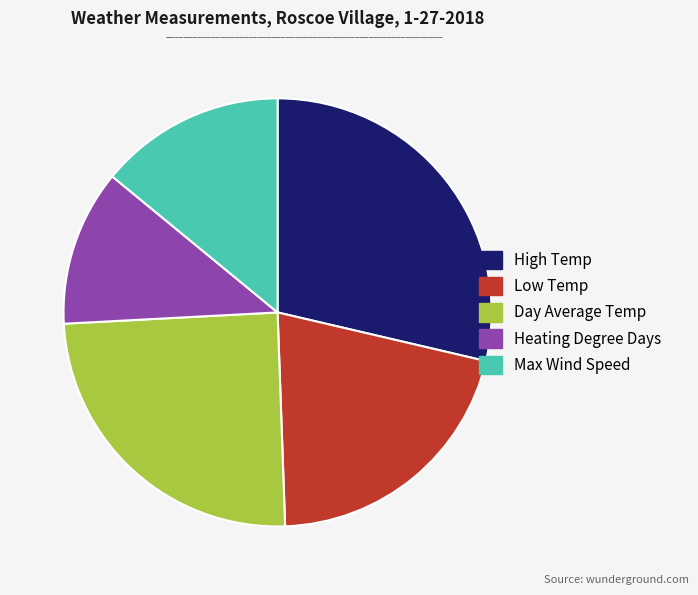

How many slices are in this pie chart?

5